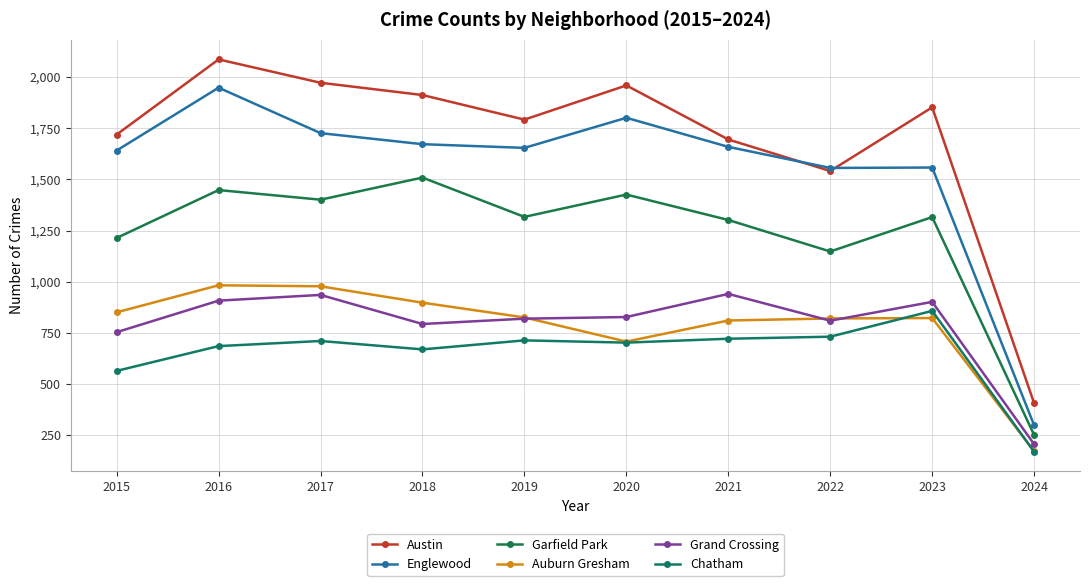

List the series in order of their peak value, lowest first.

Chatham, Grand Crossing, Auburn Gresham, Garfield Park, Englewood, Austin